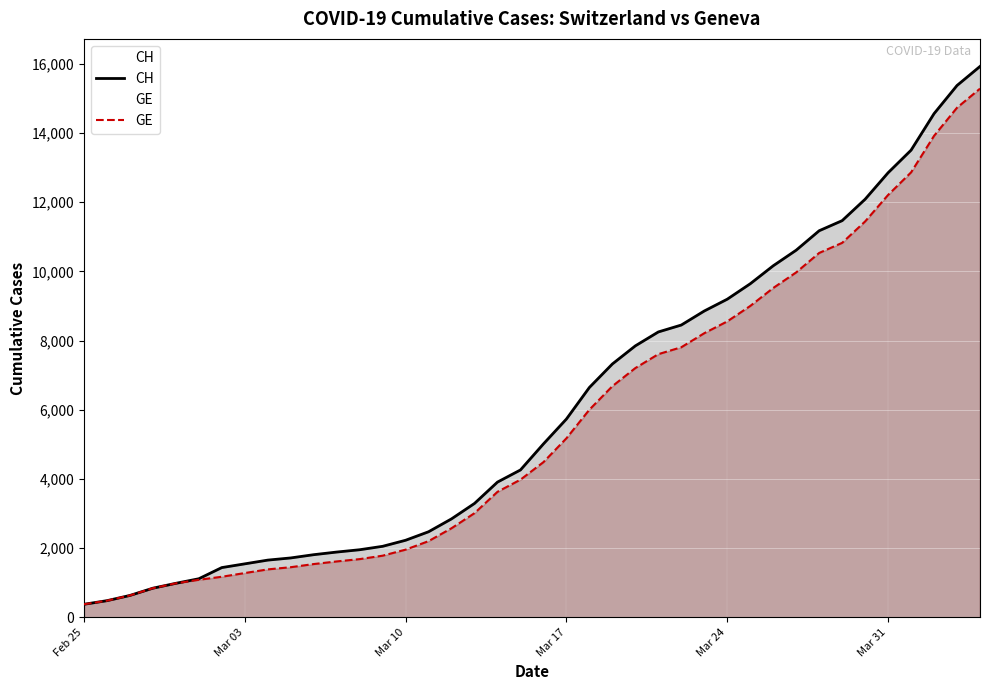

Does the chart display data point markers on the line(s)?

No